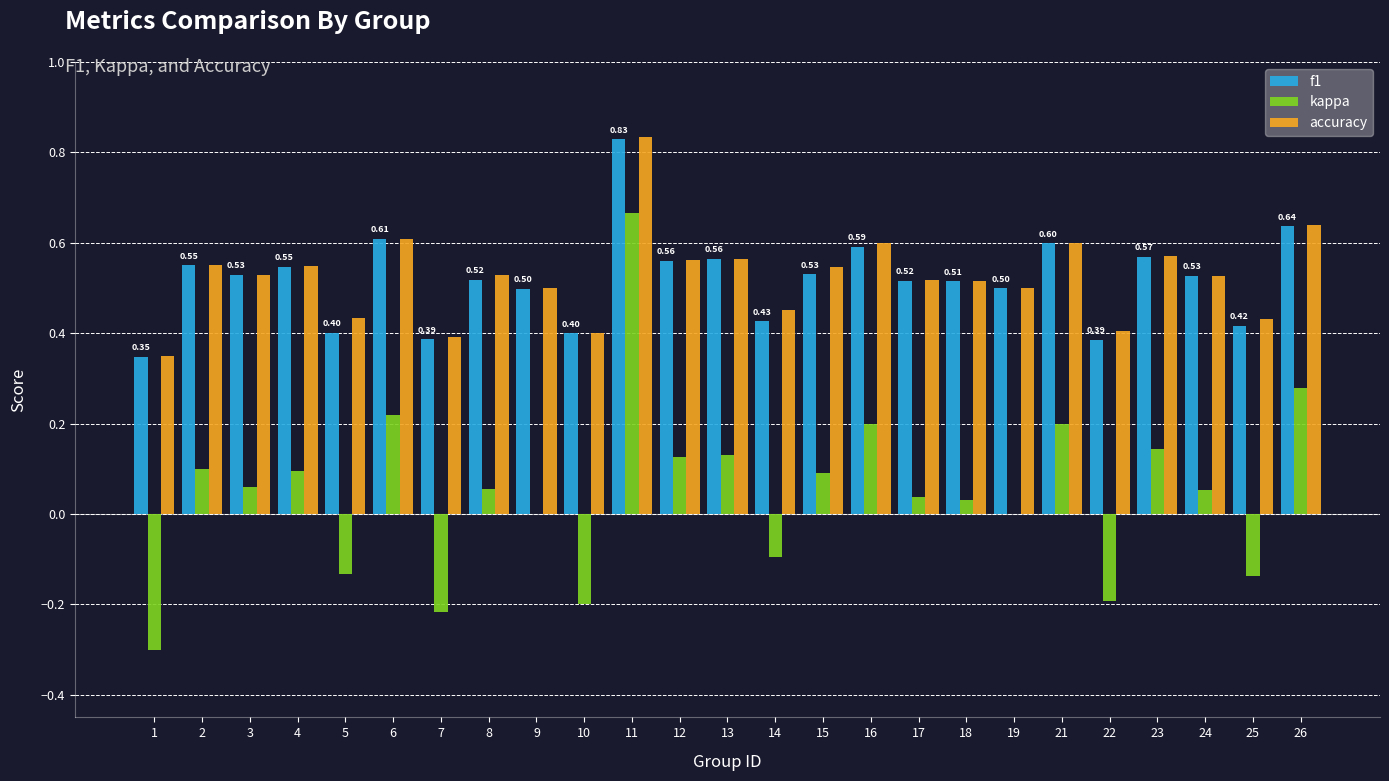

What is the total value across all series at 21?

1.4